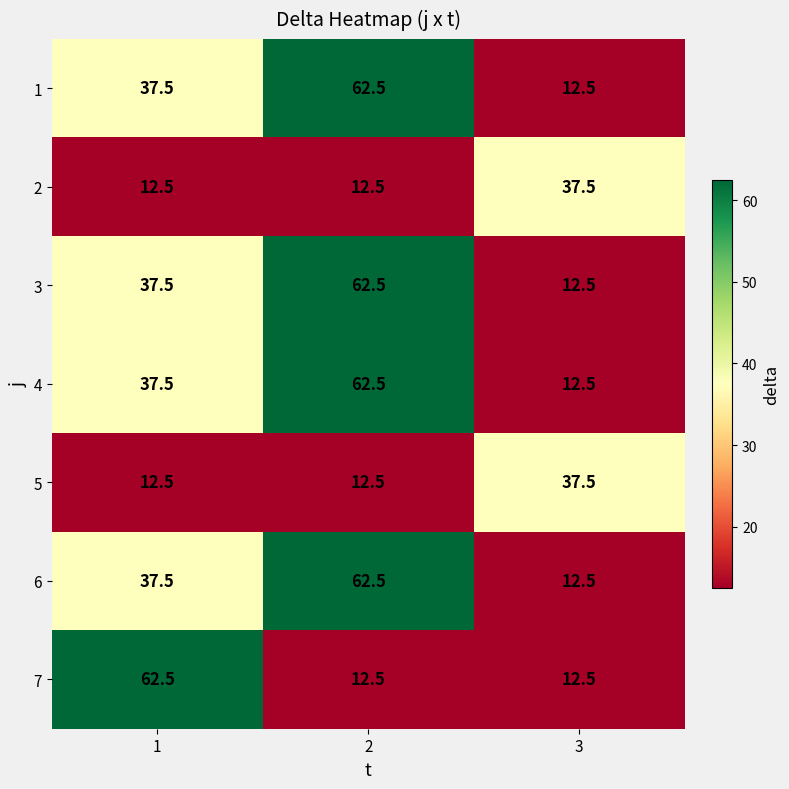

Which series changed the most between 1 and 3?

7